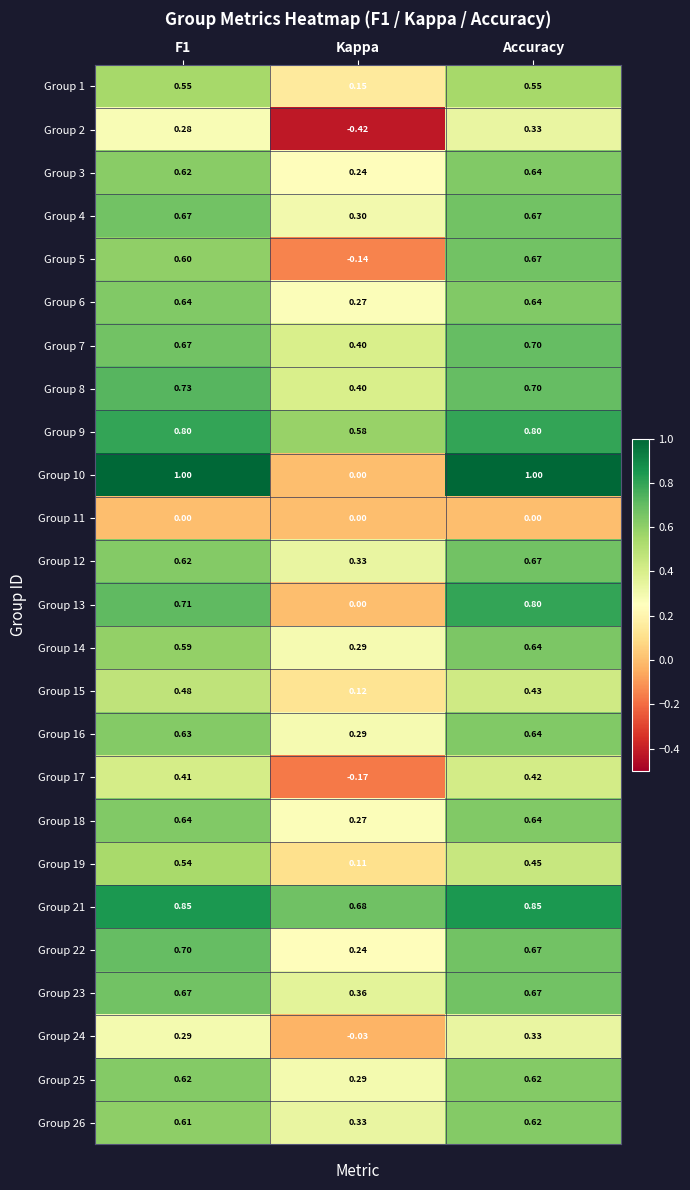

At which label is Group 17 closest to 0?

Kappa